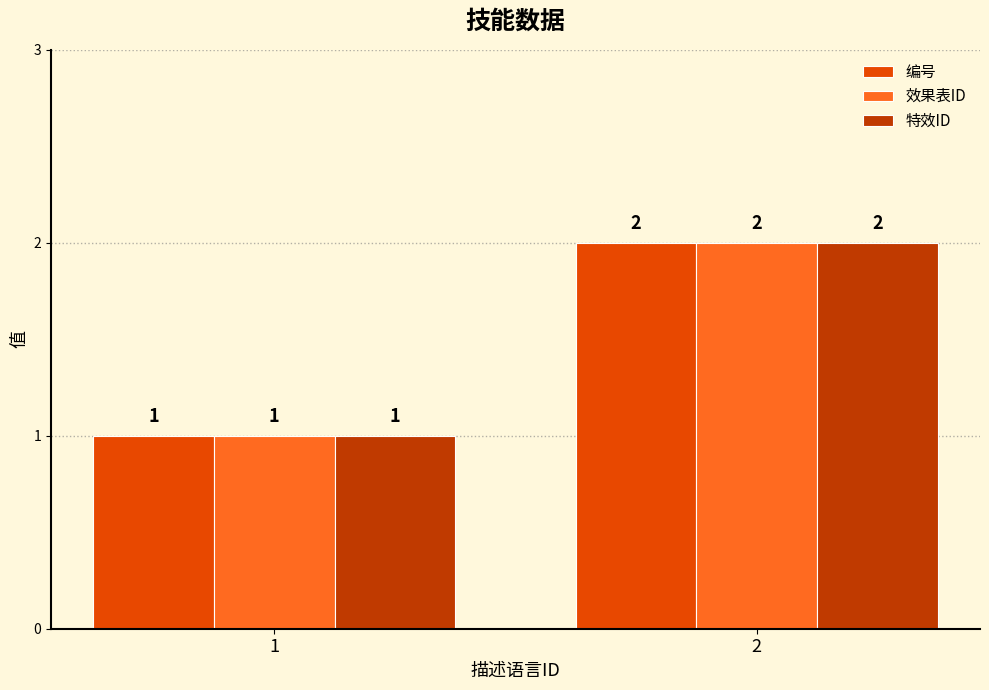

At which label does 效果表ID reach its peak?

2